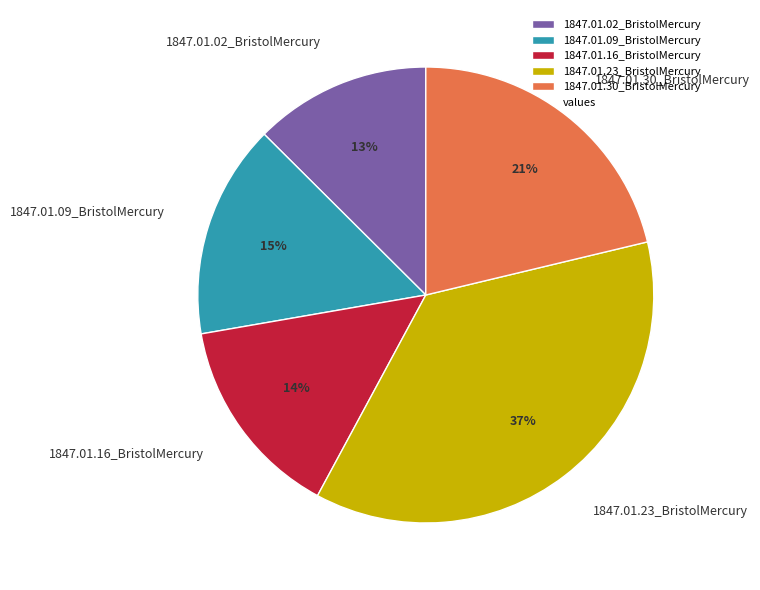

What is the smallest slice in the pie chart?

1847.01.02_BristolMercury